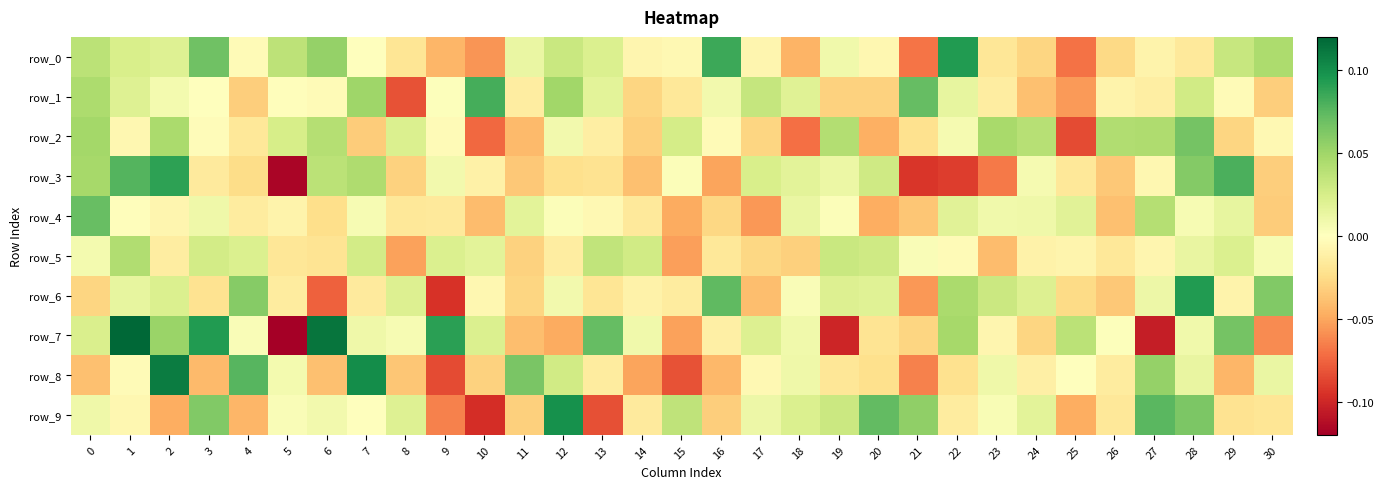

How many values in row_9 are above zero?

17